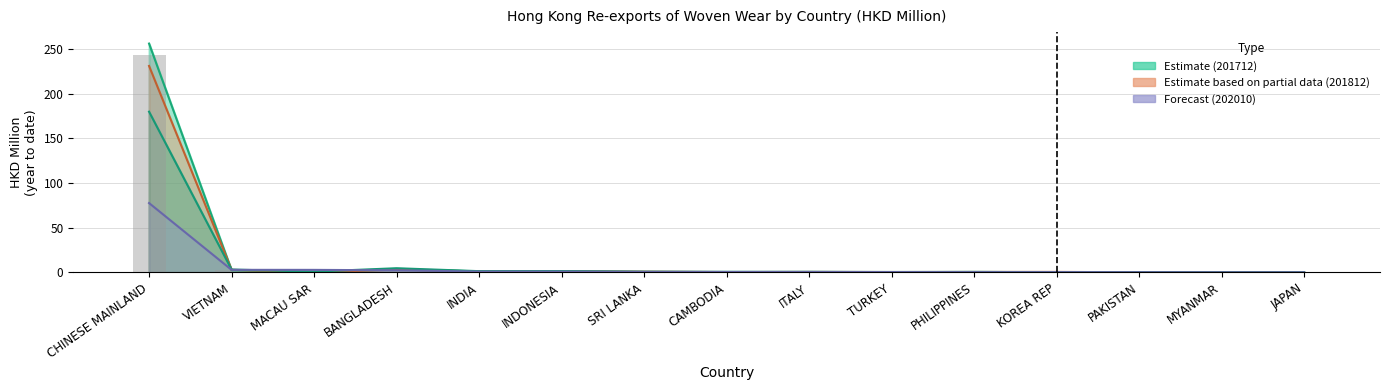

Rank the series by their maximum value, from lowest to highest.

202010, 201912, 201812, 201712